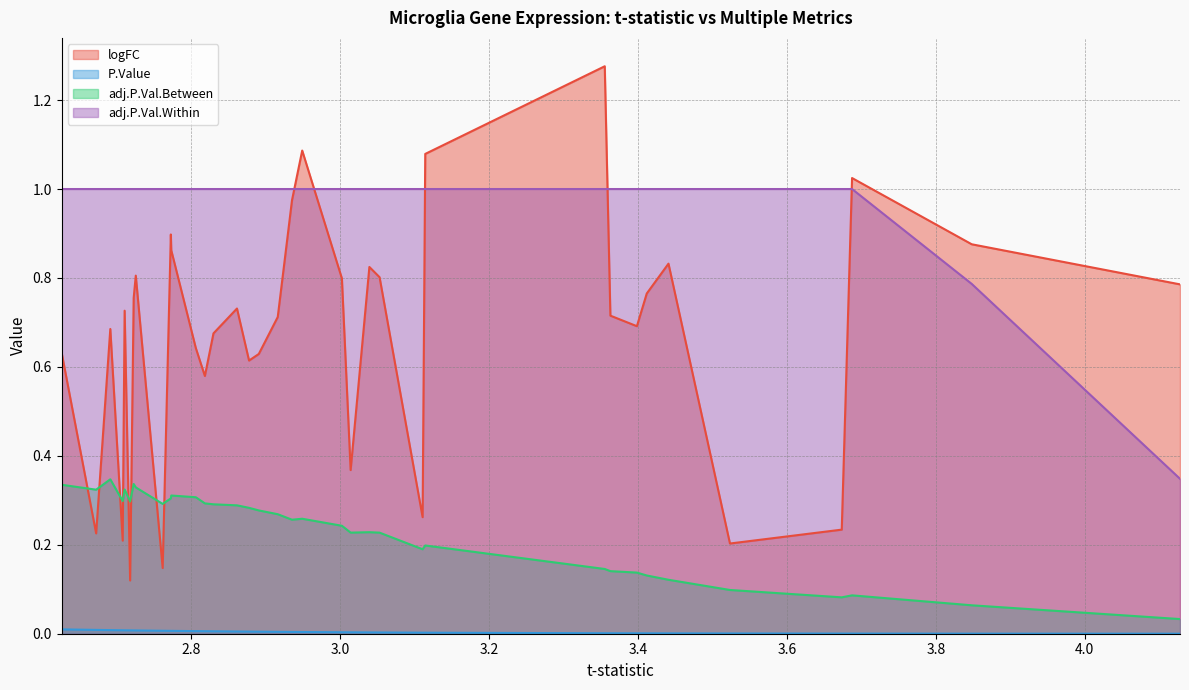

True or false: P.Value has a value of 0.0 at 18.

False